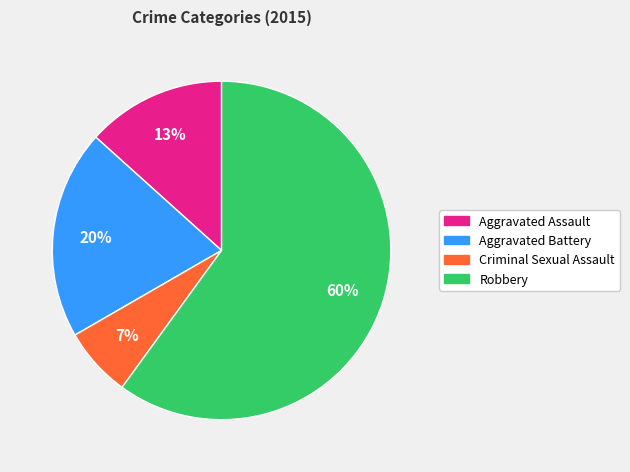

Is it true that Aggravated Assault is 1% of the pie?

False